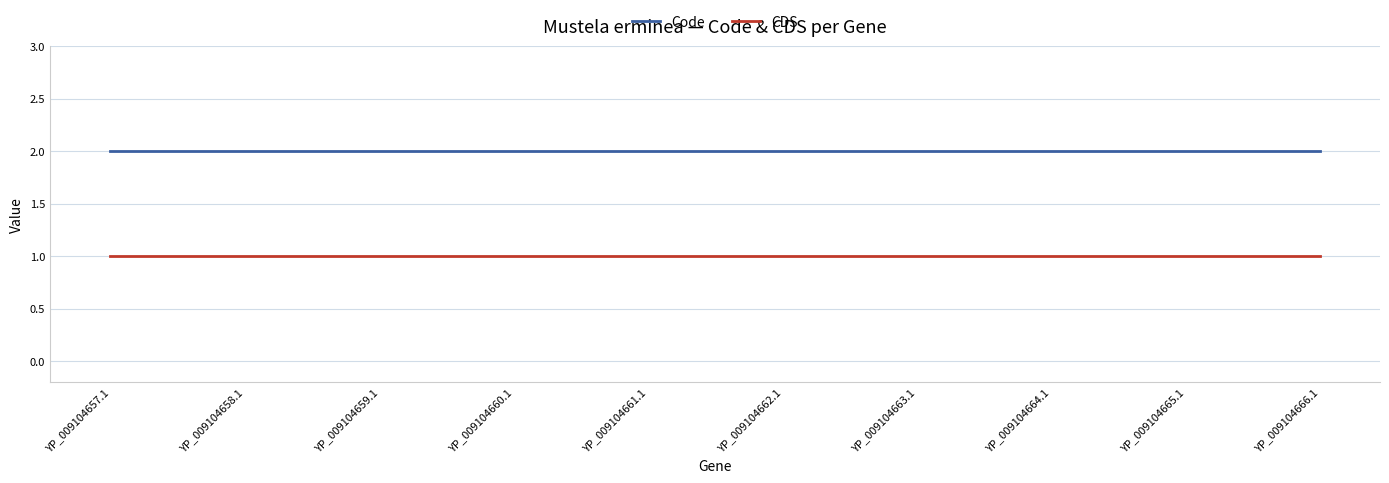

What position from the right is YP_009104657.1?

10